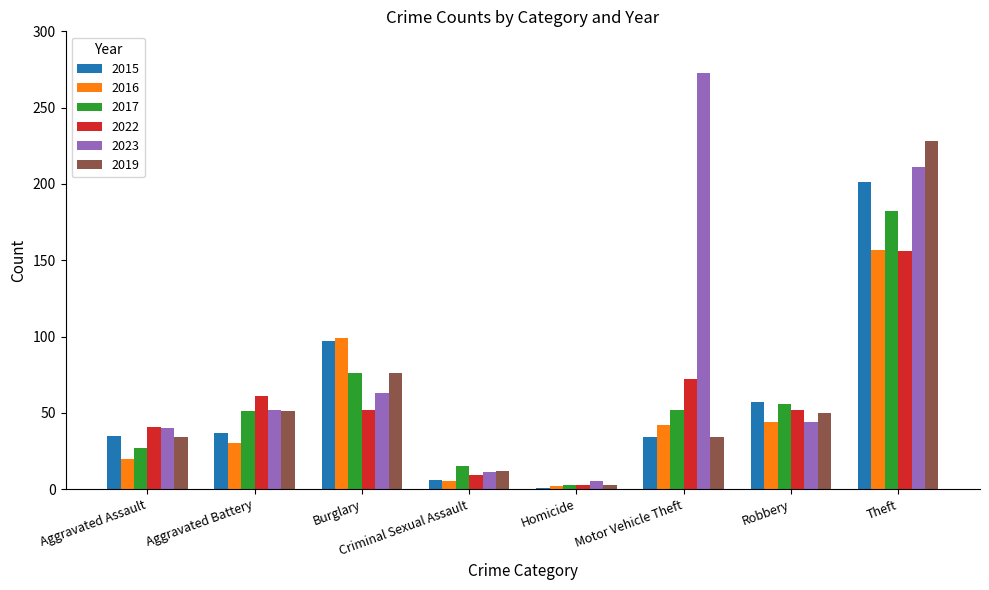

Which series has the largest range (max minus min)?

2023